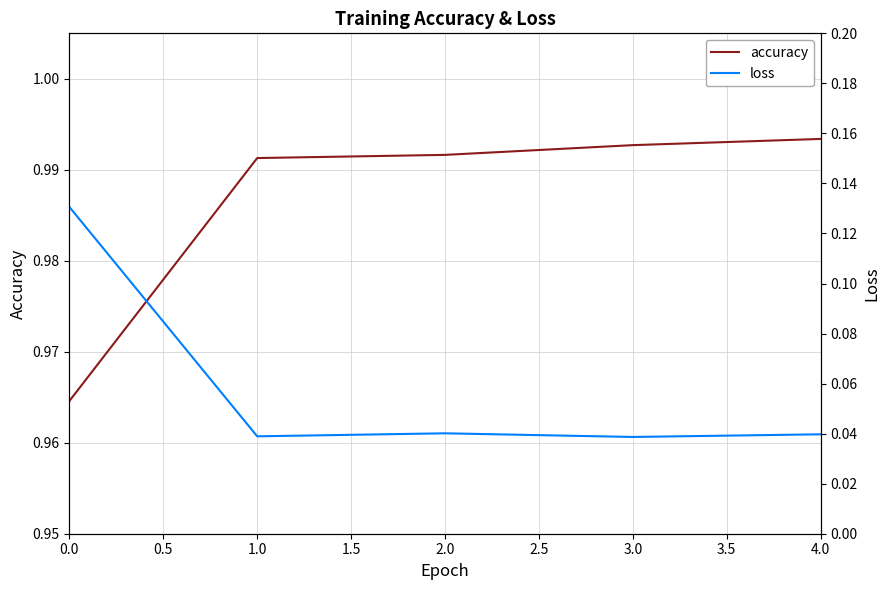

Does the chart display data point markers on the line(s)?

No